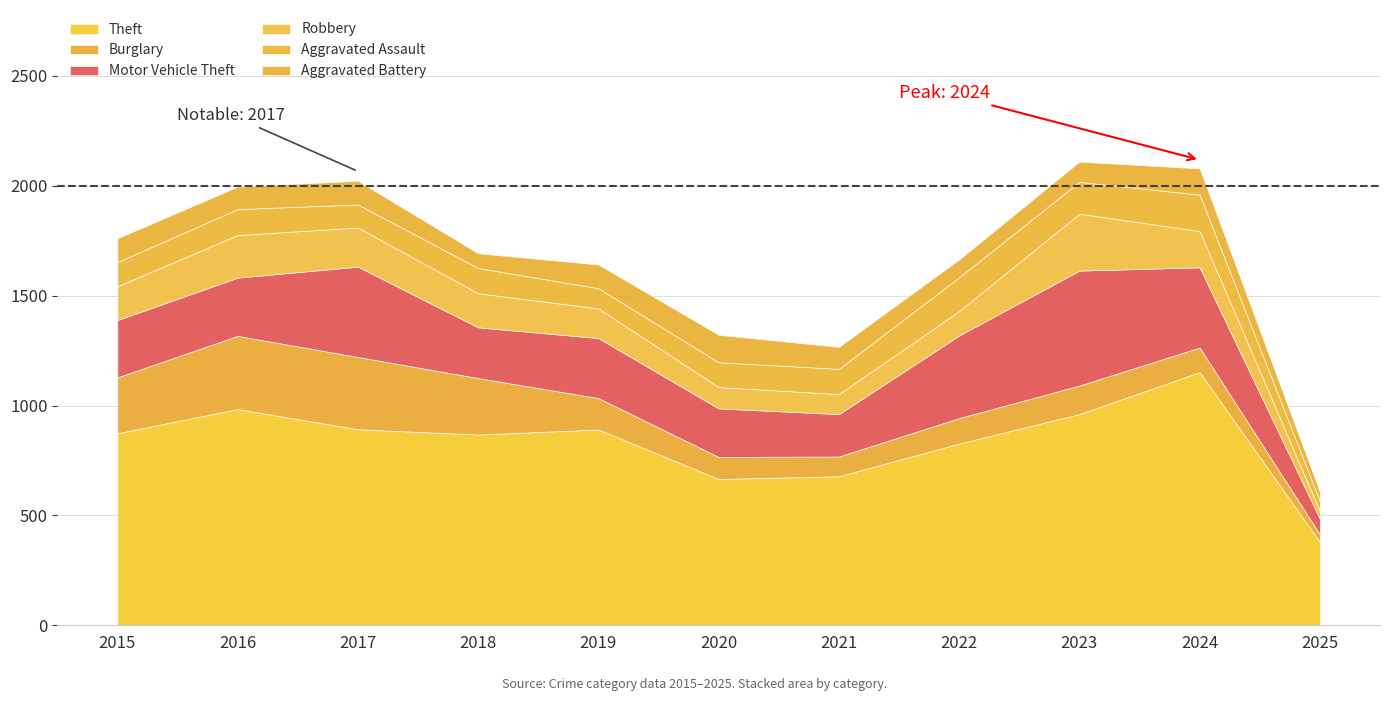

What is the average value of the Aggravated Battery series?

96